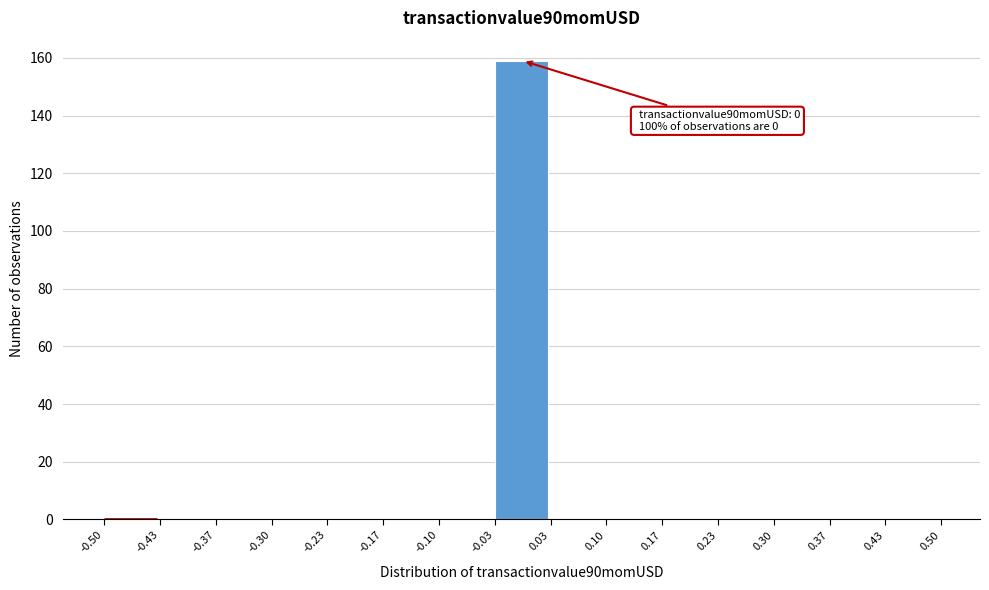

Over which range of the x-axis is the bar tallest?

-0.03 to 0.03